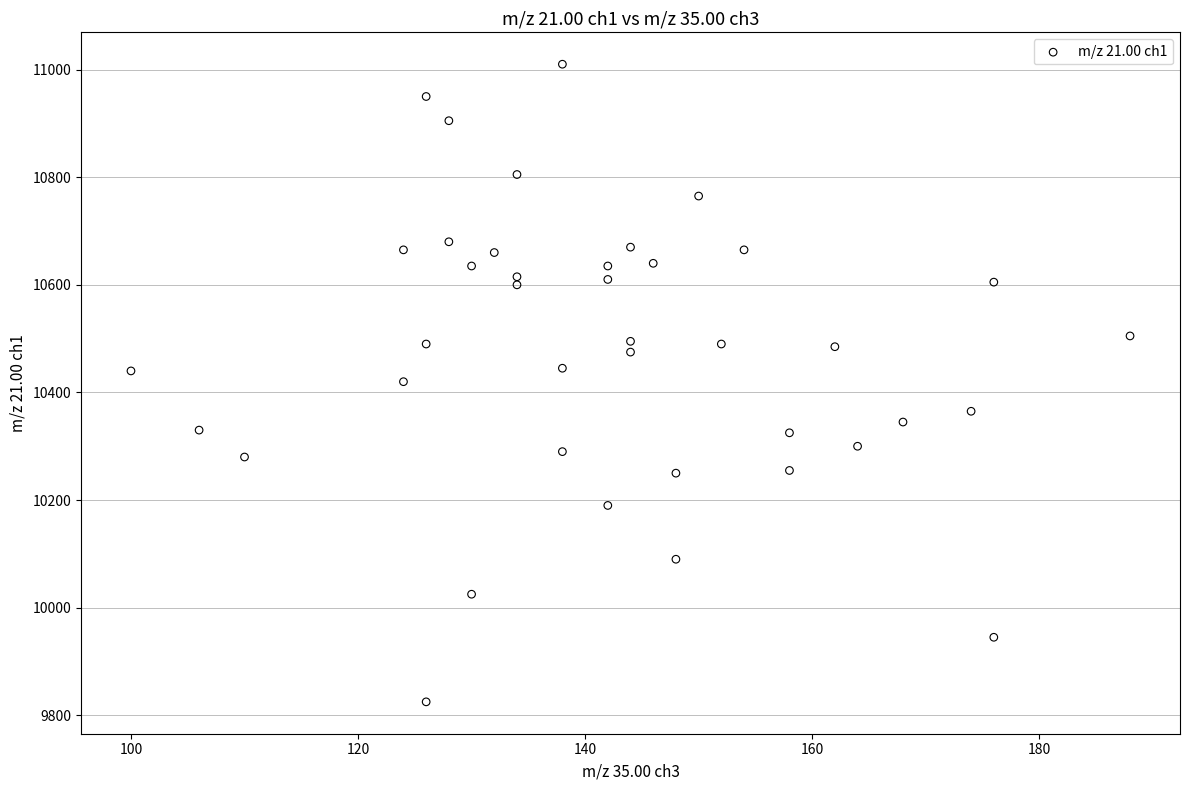

What is the range of Y values (max minus min)?

1185.0